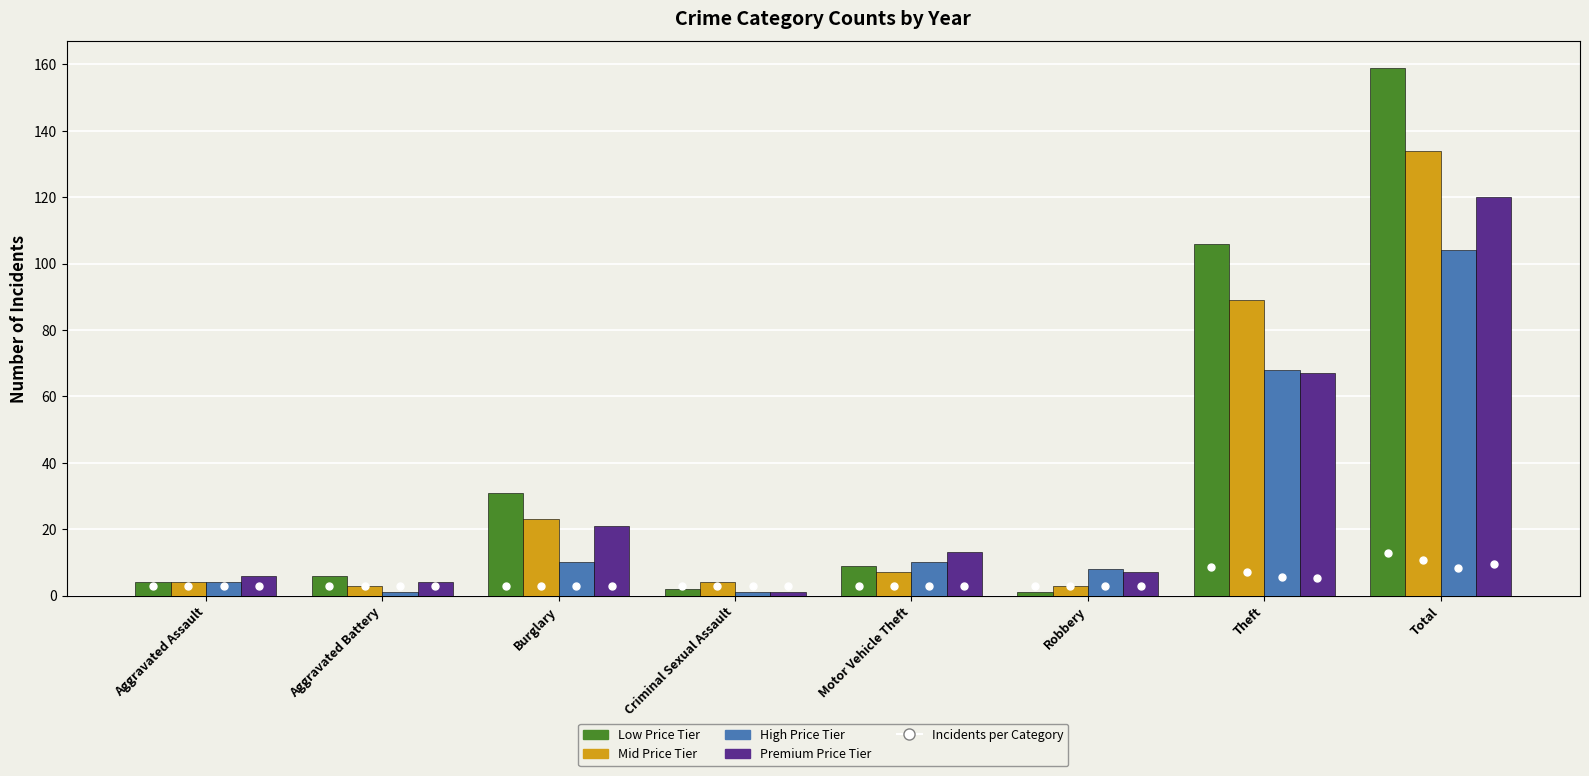

What is the spread (max minus min) of values at Motor Vehicle Theft?

6